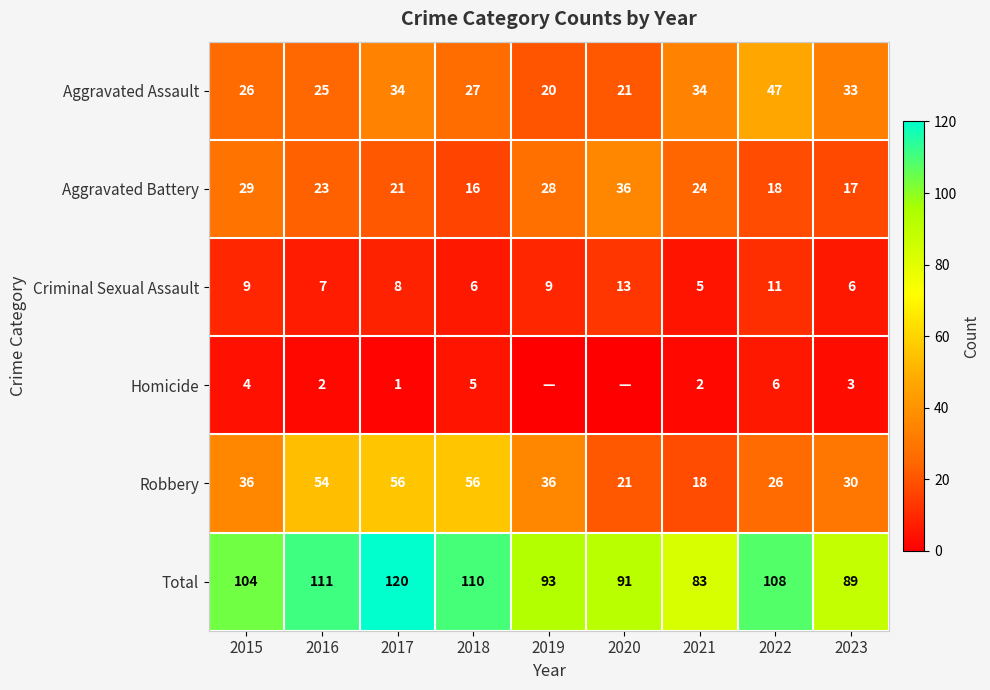

The Aggravated Assault series shows 8 at 2017. True or false?

False